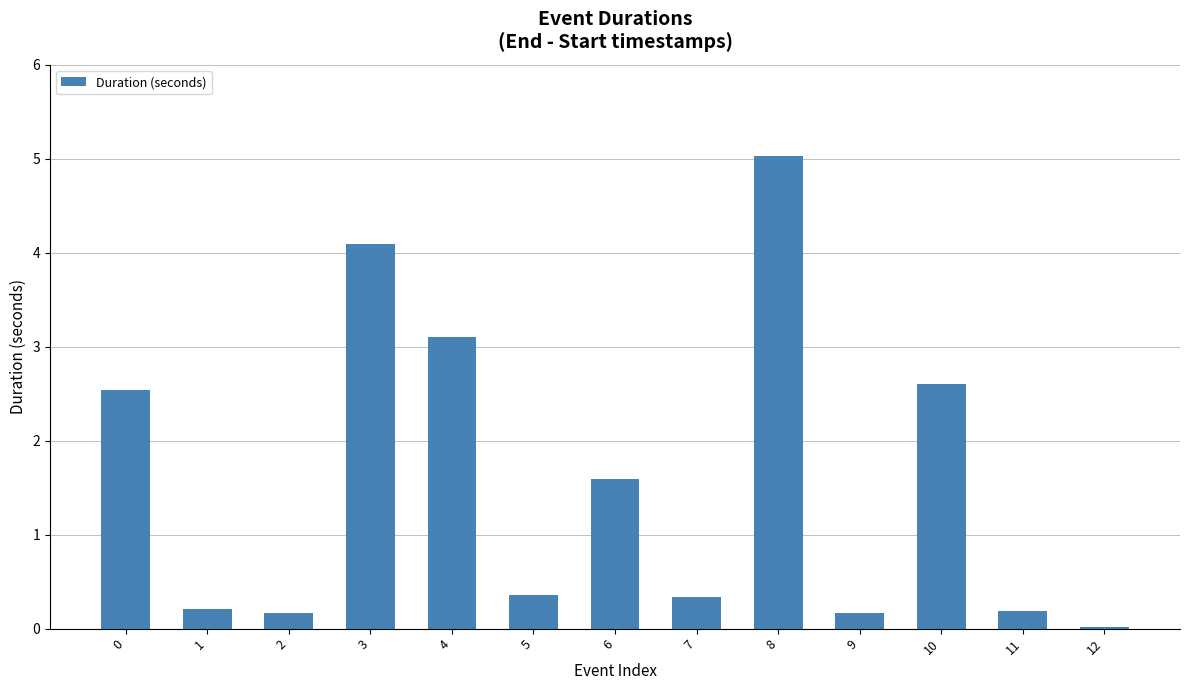

Is it true that the value at 10 is 2.6?

True